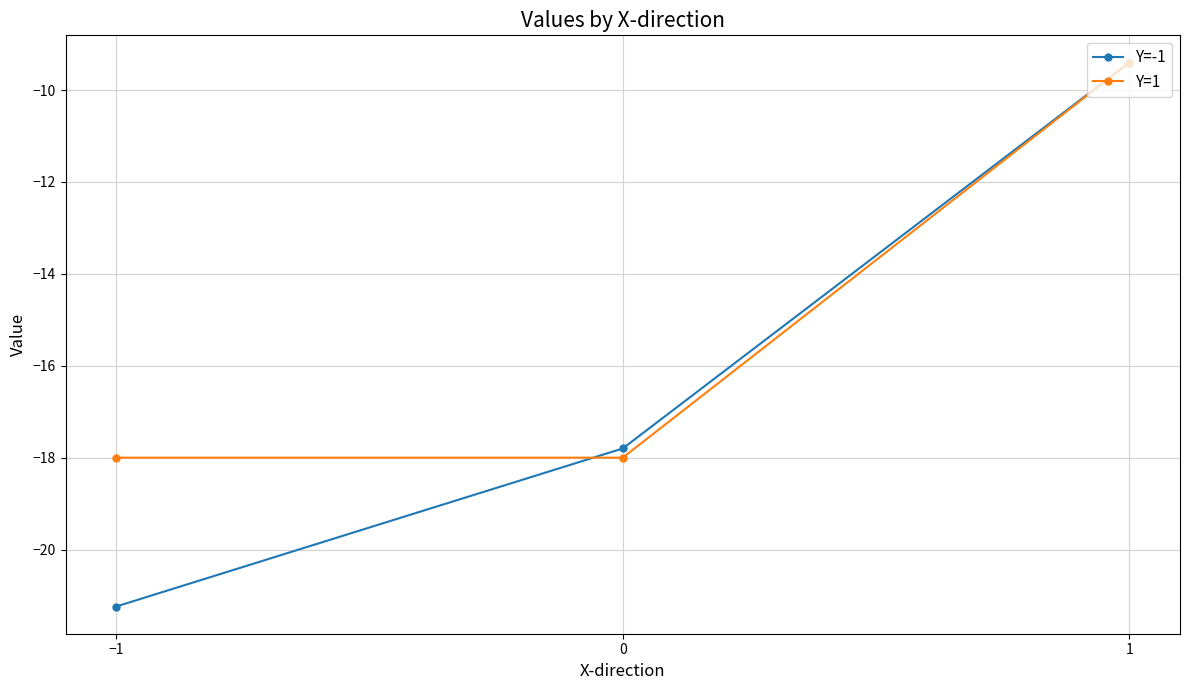

What is the difference between the maximum and second lowest values in the Y=1 series?

8.6